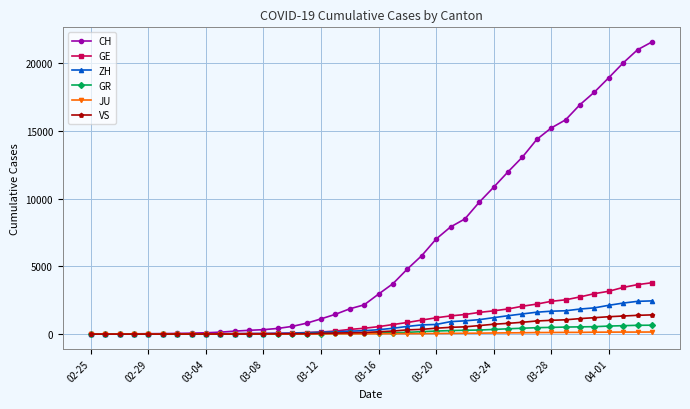

Which series has the widest spread of values?

CH